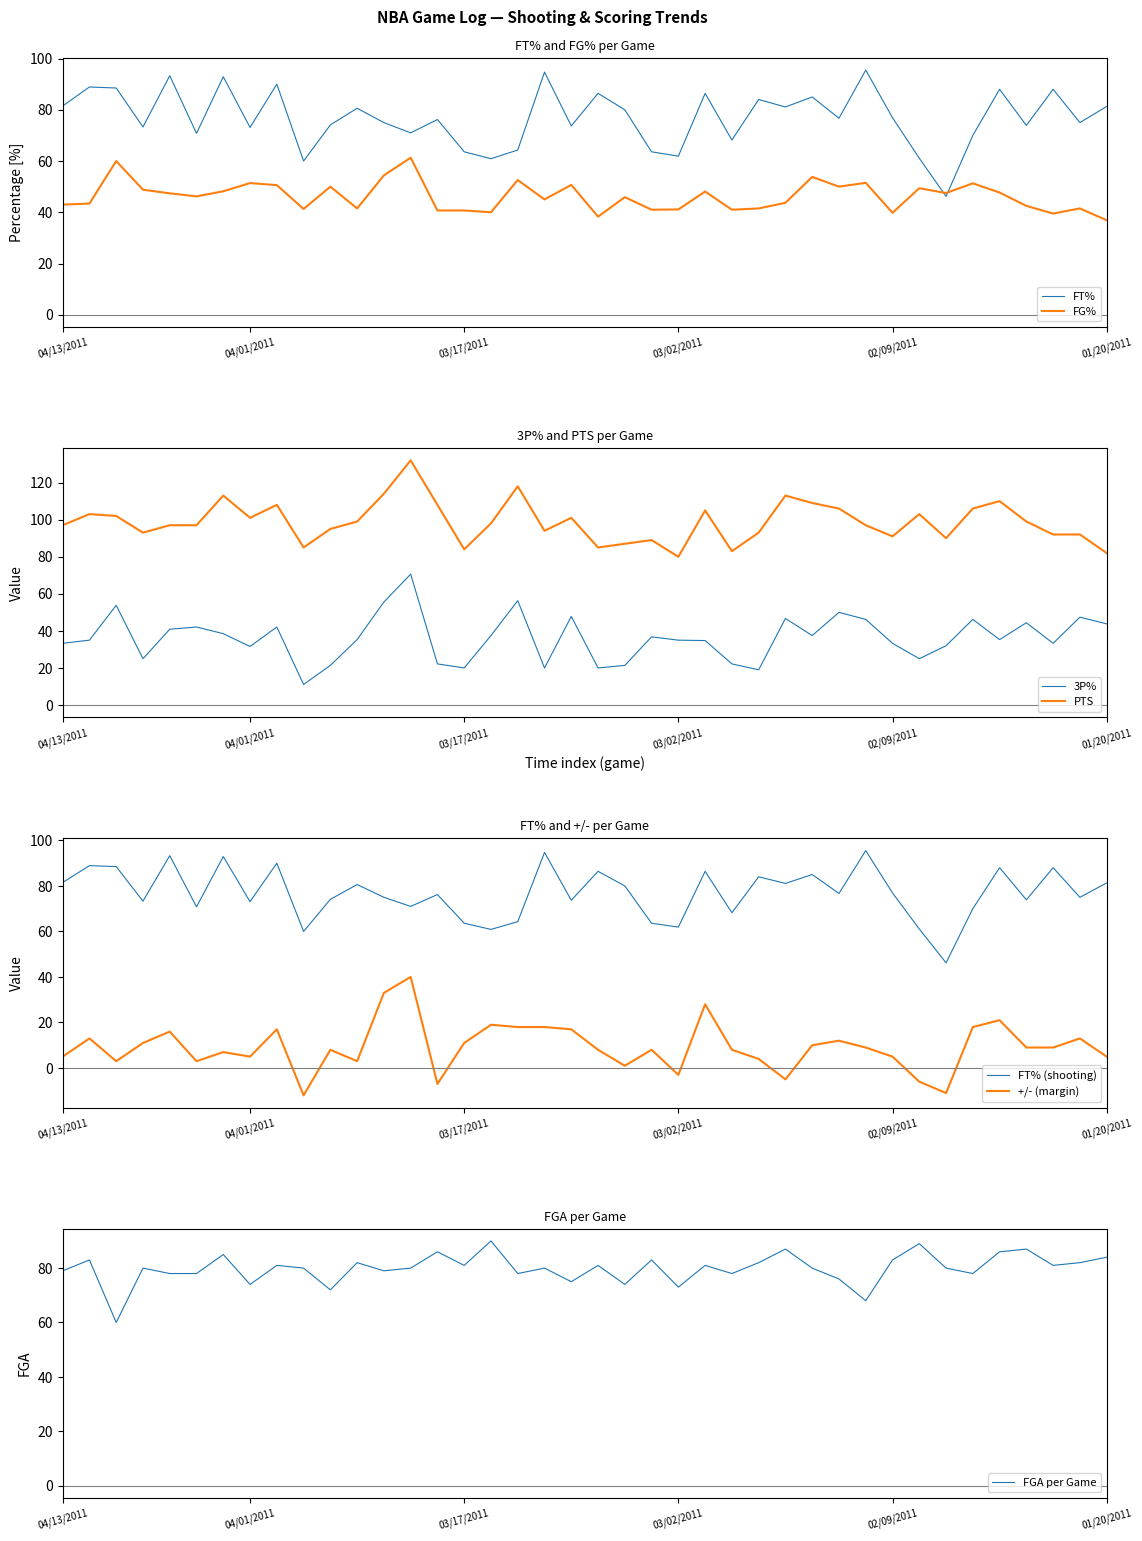

What is the highest value of the FT% series?

95.5